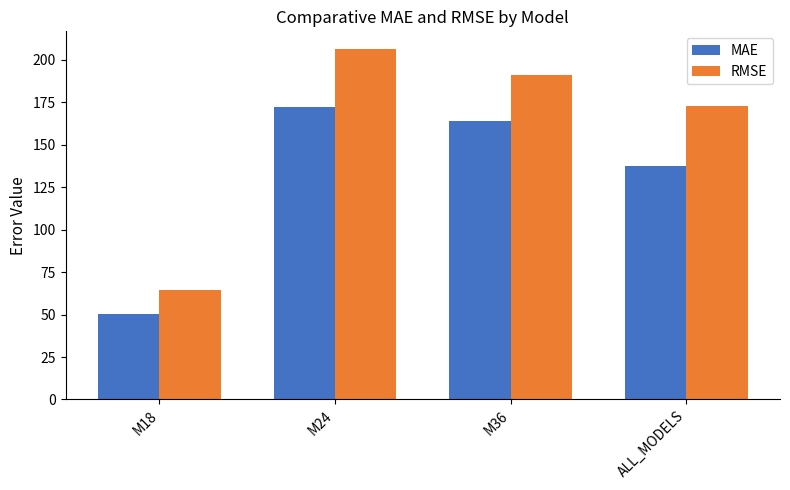

Is the value of MAE at M36 greater than the value of RMSE at M24?

No